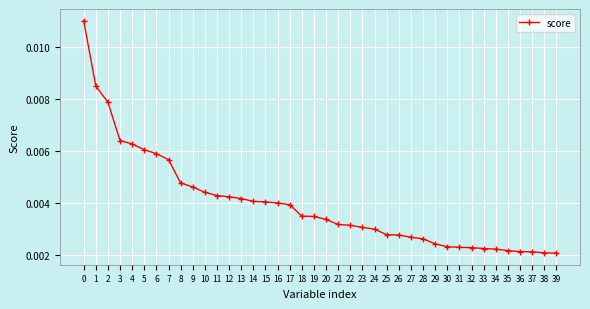

Does the chart display data point markers on the line(s)?

Yes